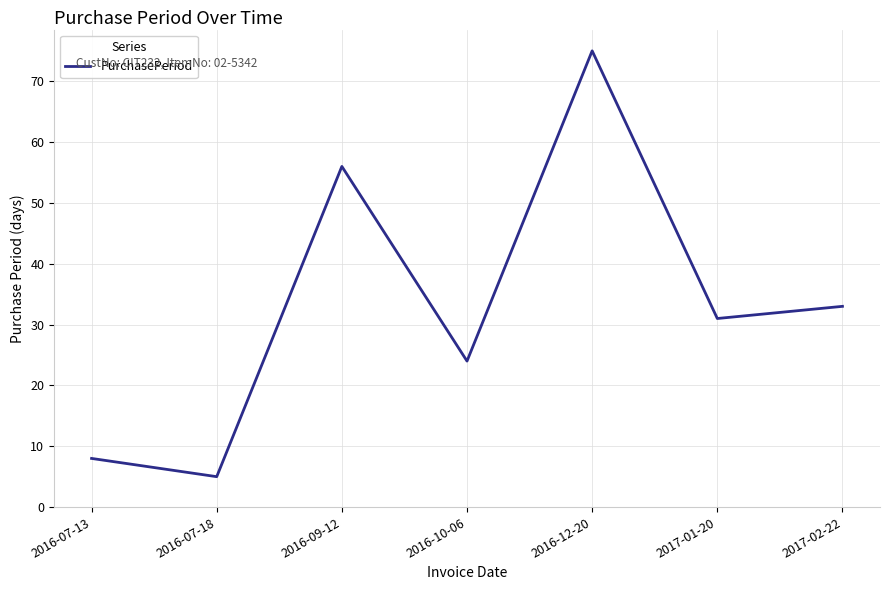

Which label corresponds to the largest value in the chart?

2016-12-20